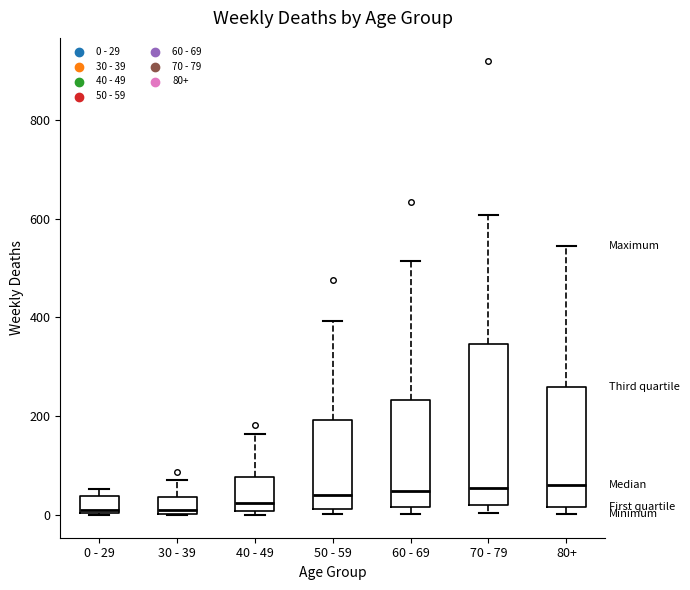

Reading left to right, read every box against the y-axis: the position of its median line, the range the box covers, and the ends of its whiskers. The values are not printed on the chart, so give them approximately, as read against the axis.

0 - 29: median 20, box 0 to 40, whiskers 0 to 60
30 - 39: median 20, box 0 to 40, whiskers 0 to 80
40 - 49: median 20, box 0 to 80, whiskers 0 (just below the box's lower edge) to 160
50 - 59: median 40, box 20 to 200, whiskers 0 to 400
60 - 69: median 40, box 20 to 240, whiskers 0 to 520
70 - 79: median 60, box 20 to 340, whiskers 0 to 600
80+: median 60, box 20 to 260, whiskers 0 to 540